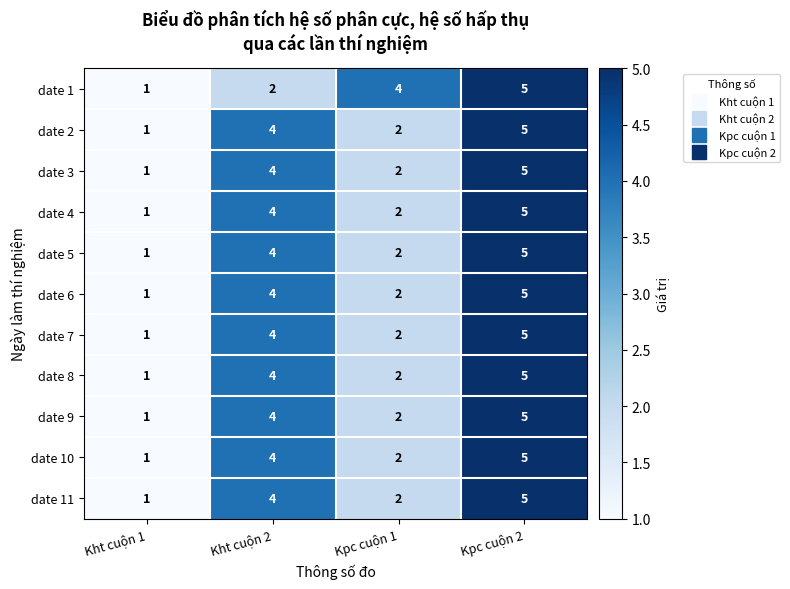

At how many categories does at least one series exceed 2?

3